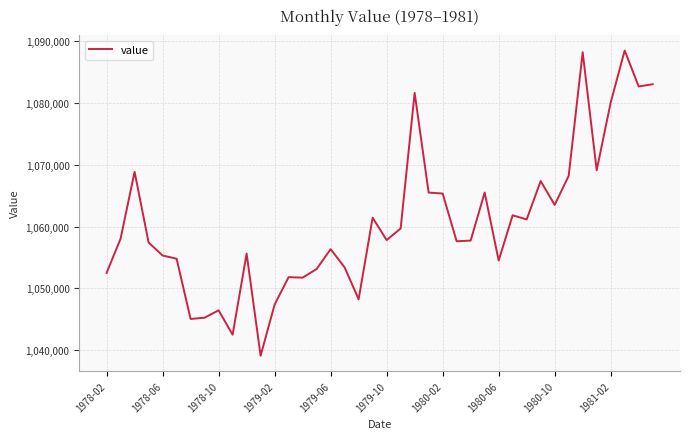

What is the minimum value shown in the chart?

1039106